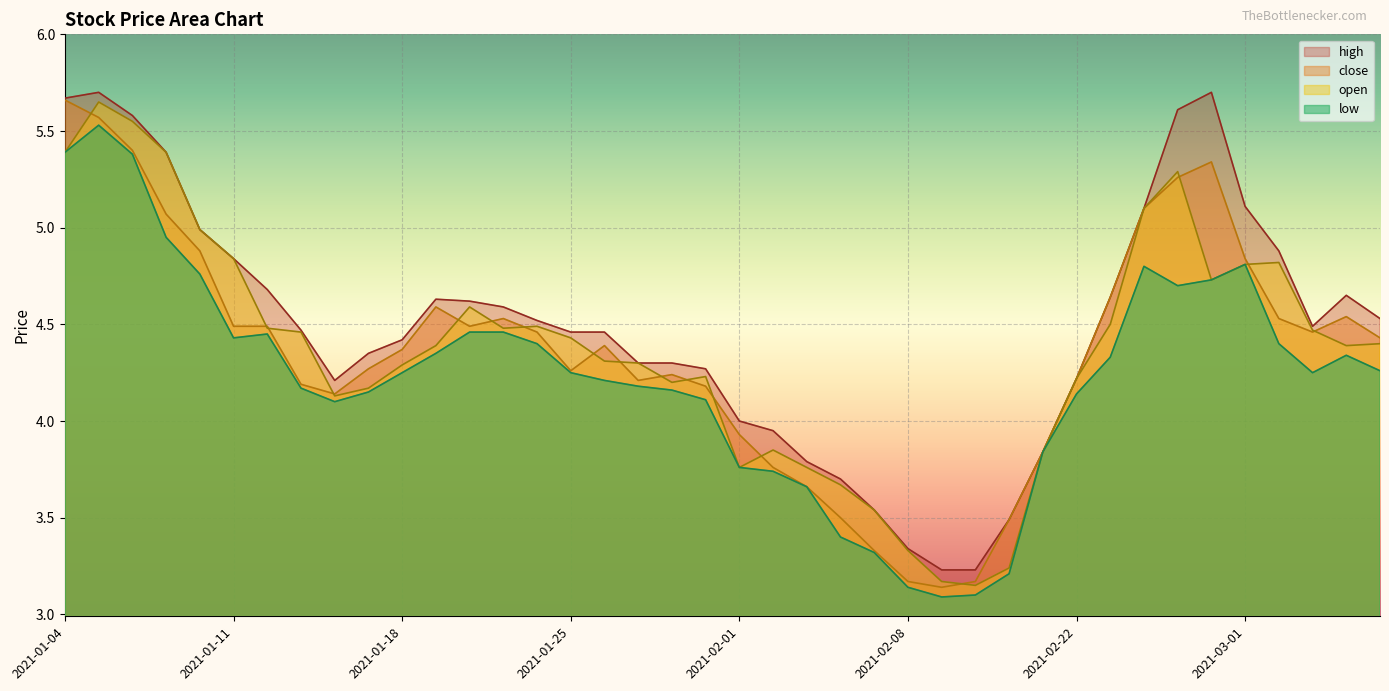

True or false: high and low cross at least once.

False